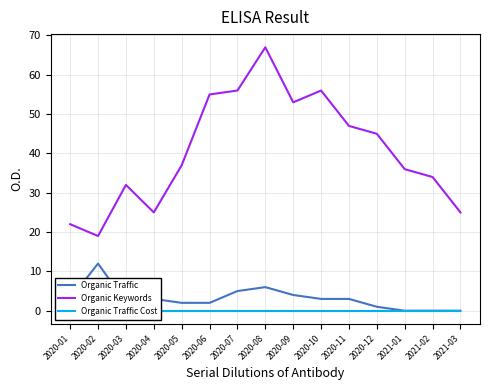

Reading left to right, list all the values displayed in this chart.

Organic Traffic: 2020-01=3	2020-02=12	2020-03=2	2020-04=3	2020-05=2	2020-06=2	2020-07=5	2020-08=6	2020-09=4	2020-10=3	2020-11=3	2020-12=1	2021-01=0	2021-02=0	2021-03=0
Organic Keywords: 2020-01=22	2020-02=19	2020-03=32	2020-04=25	2020-05=37	2020-06=55	2020-07=56	2020-08=67	2020-09=53	2020-10=56	2020-11=47	2020-12=45	2021-01=36	2021-02=34	2021-03=25
Organic Traffic Cost: 2020-01=0	2020-02=0	2020-03=0	2020-04=0	2020-05=0	2020-06=0	2020-07=0	2020-08=0	2020-09=0	2020-10=0	2020-11=0	2020-12=0	2021-01=0	2021-02=0	2021-03=0